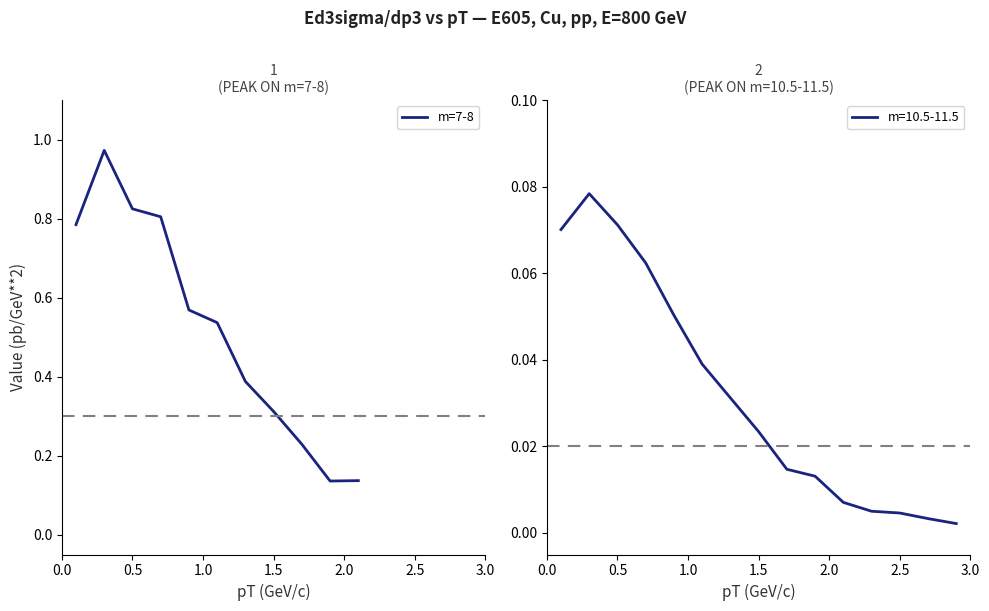

Is it true that the value at 0.0 is 0.8?

True